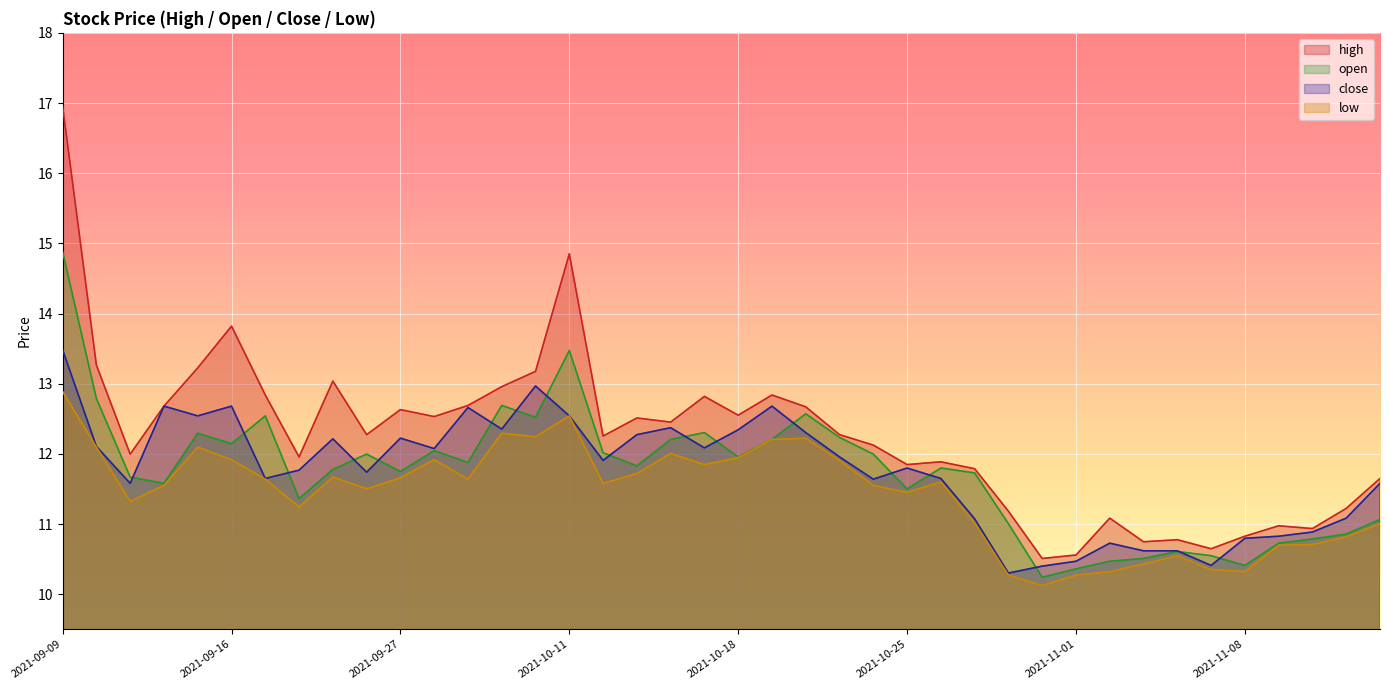

Does the chart display data point markers on the line(s)?

No